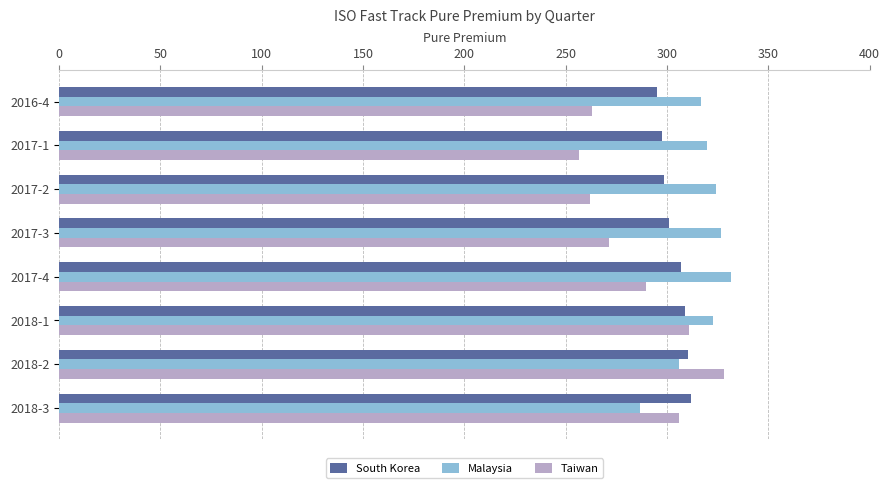

The value of South Korea at 2018-3 is 311.9. True or false?

True